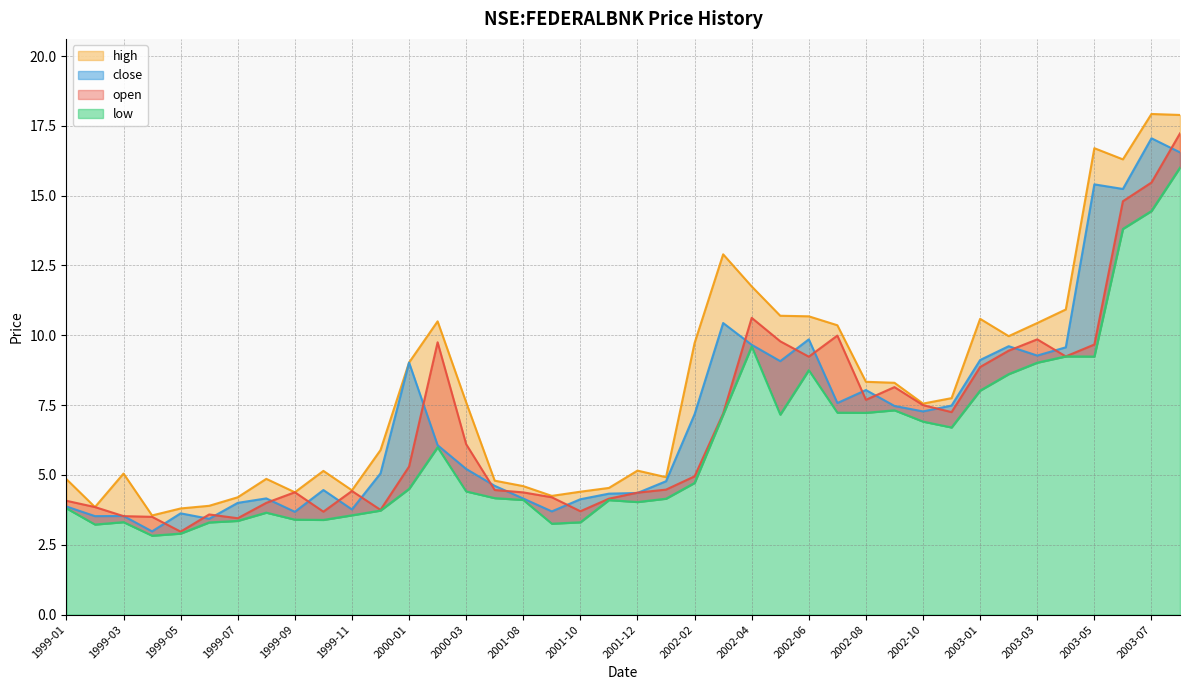

True or false: high and open cross at least once.

False